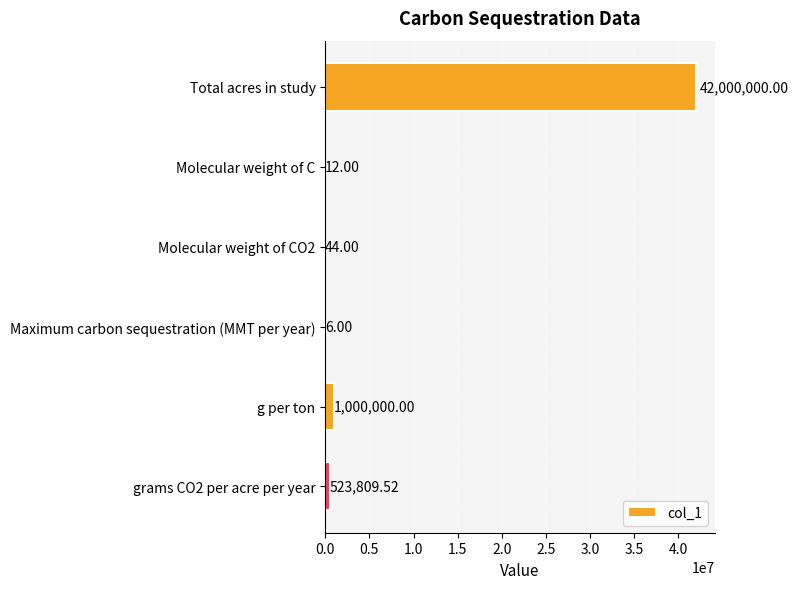

Approximately how many times larger is the value at Molecular weight of CO2 compared to Maximum carbon sequestration (MMT per year)?

7.3